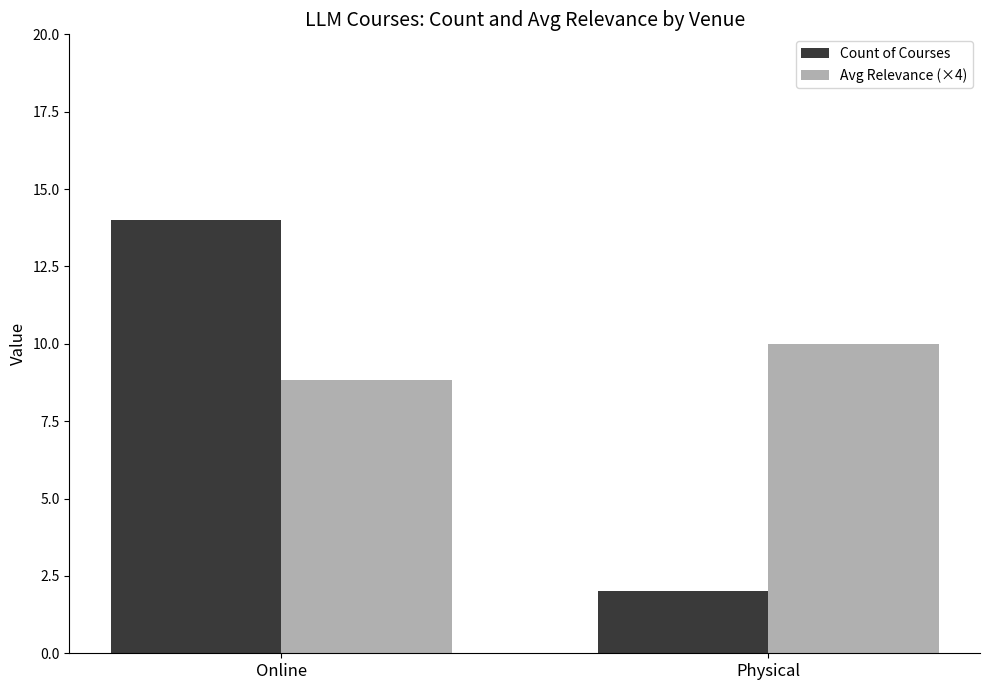

At which label does Count of Courses reach its minimum?

Physical